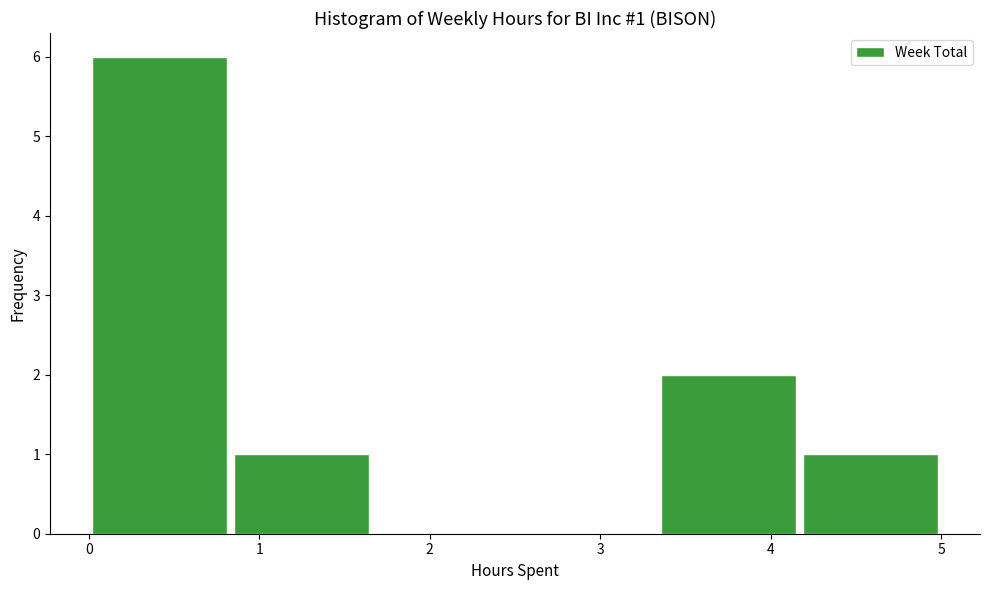

Over which range of the x-axis is the bar tallest?

0.0 to 0.8